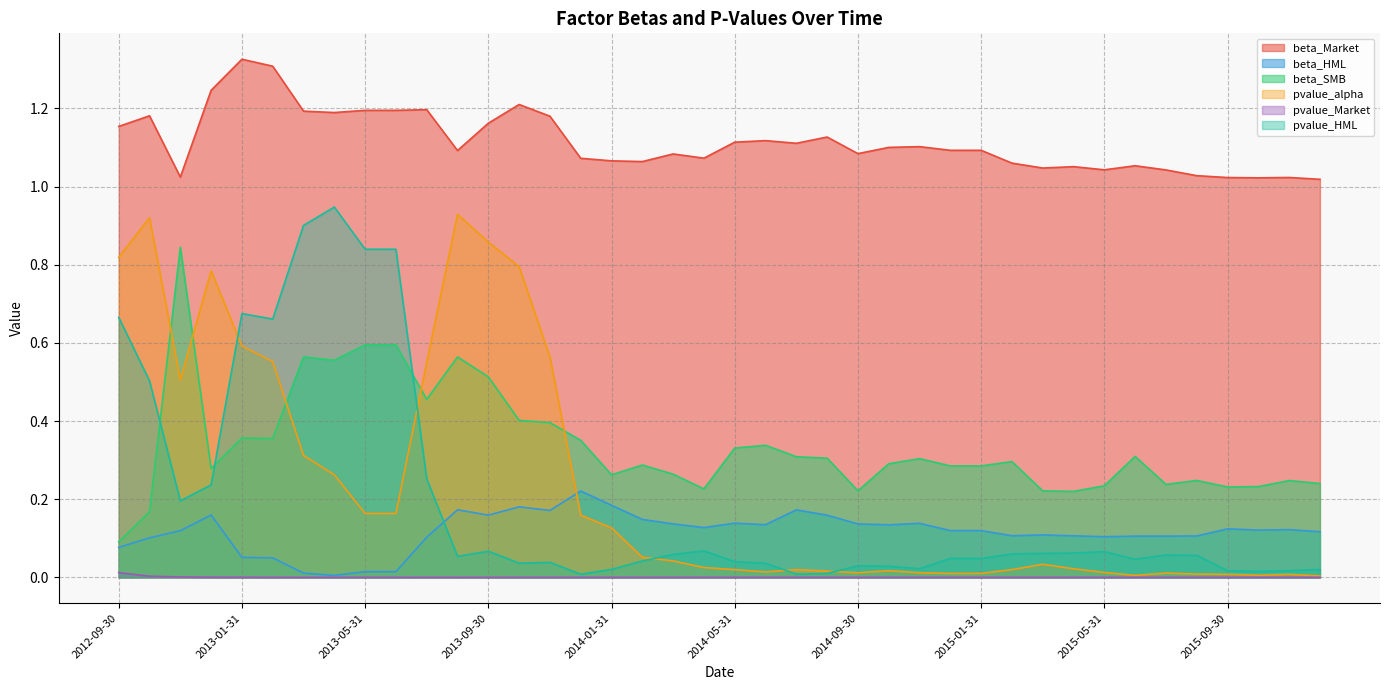

At which label is beta_HML closest to 0?

2013-04-30